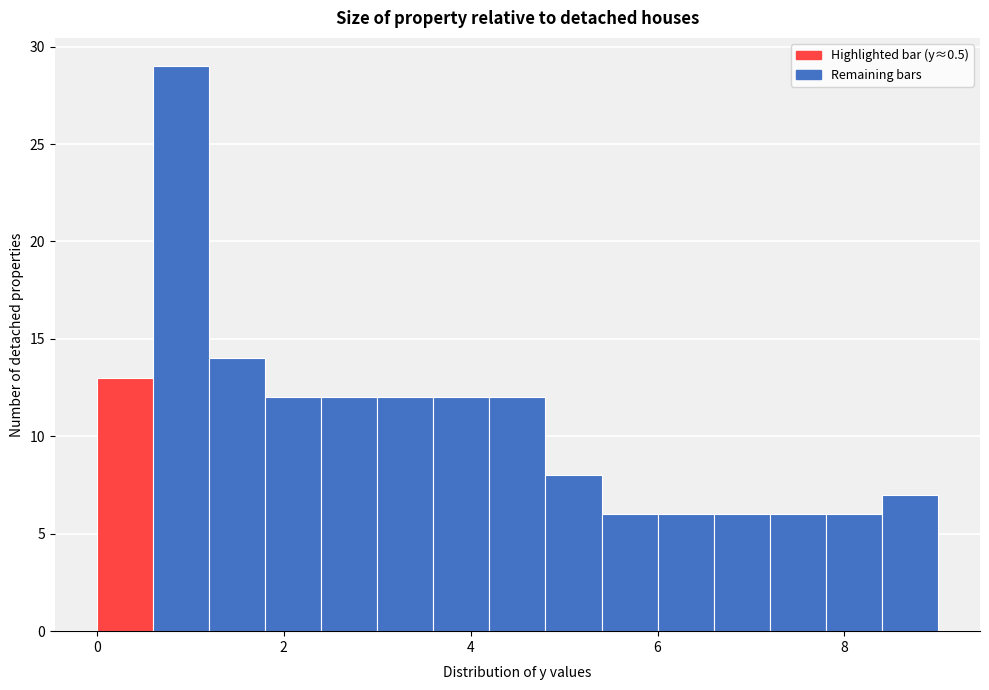

Around what value on the x-axis is the tallest bar? Give the approximate position of its centre, as read against the axis.

1.0